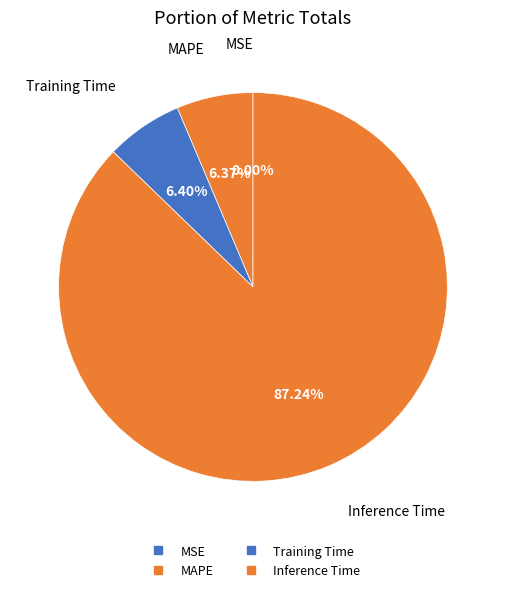

To the nearest percent, what percentage of the pie is Inference Time?

87%